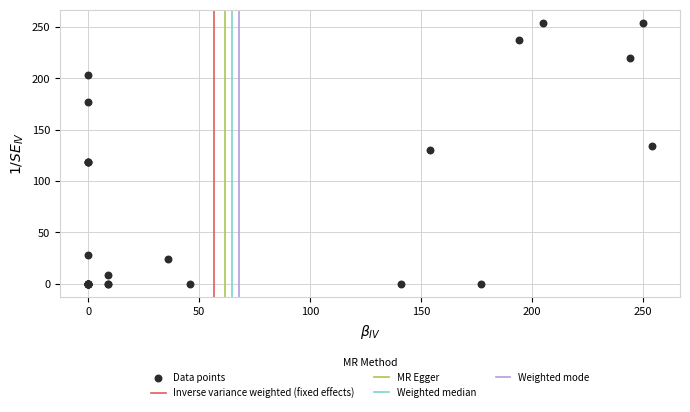

What Y value in the scatter plot is closest to 127?

130